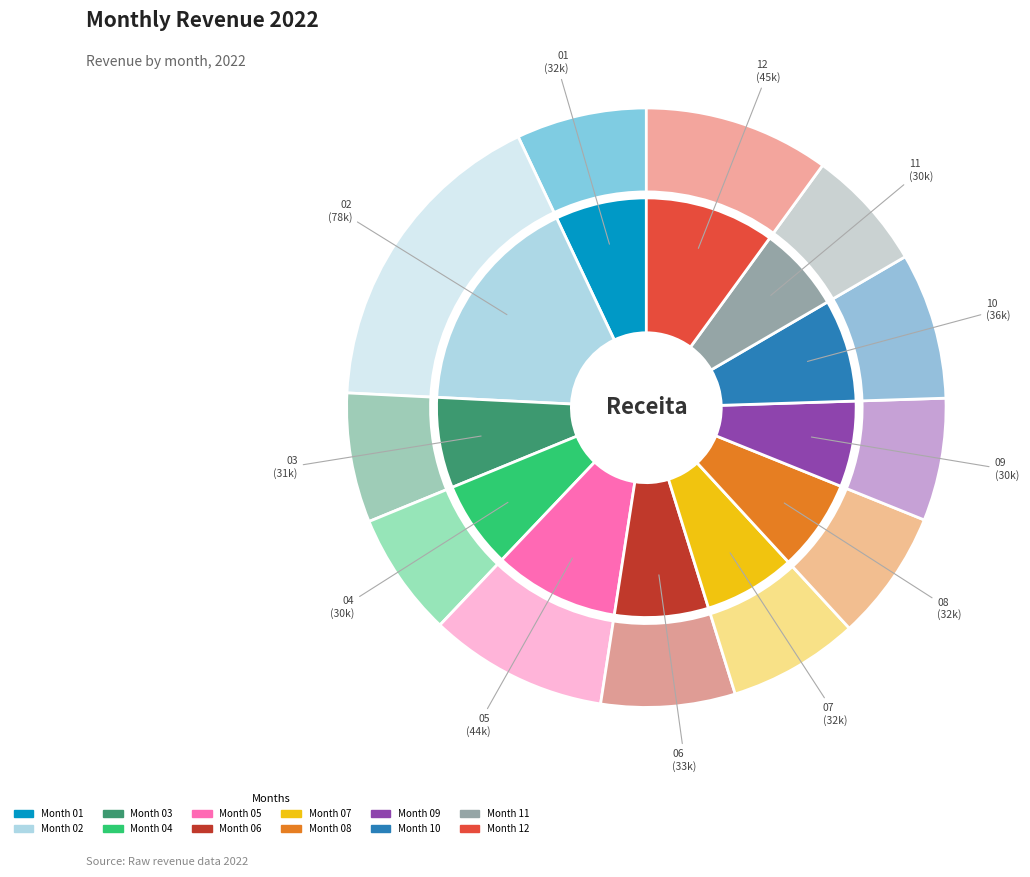

To the nearest percent, what percentage of the pie is 04?

7%